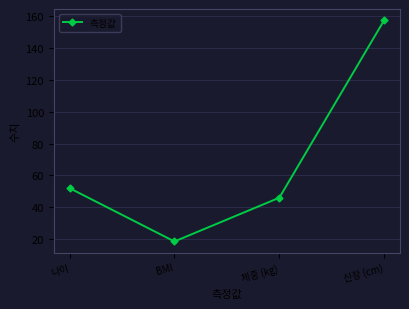

Does the chart display data point markers on the line(s)?

Yes